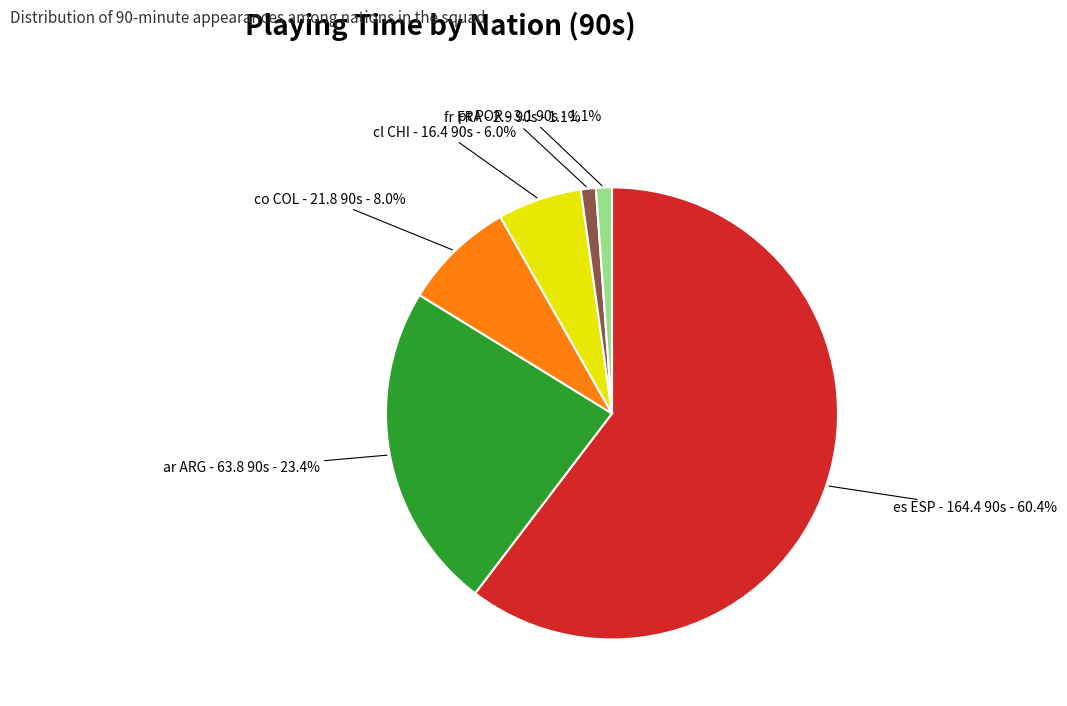

Does any single category account for the majority?

Yes